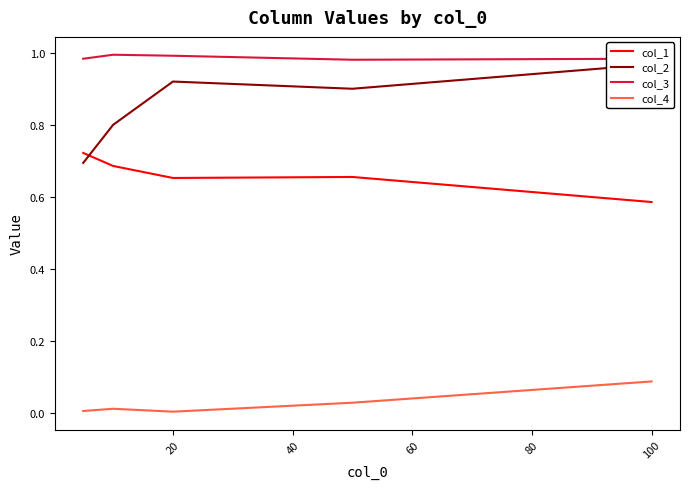

True or false: col_3 and col_4 intersect in this chart.

False